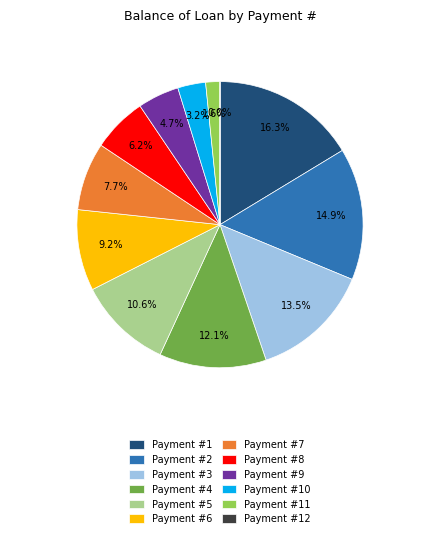

What percentage is NOT represented by 8?

93.8%